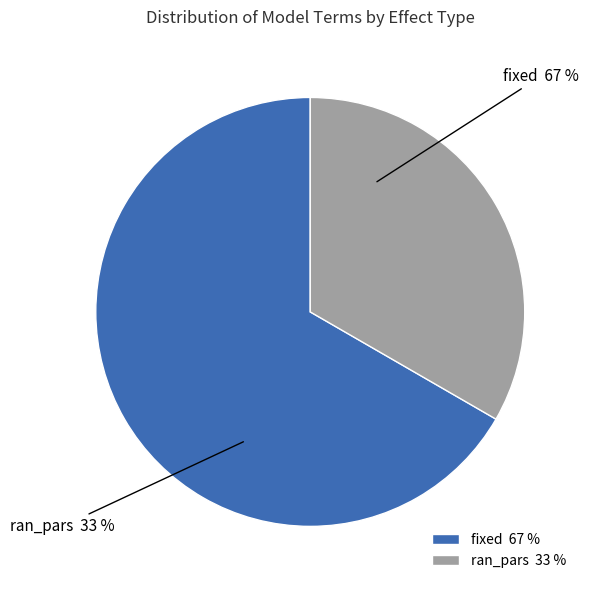

To the nearest percent, what is the difference between the largest and smallest slice percentages?

33%